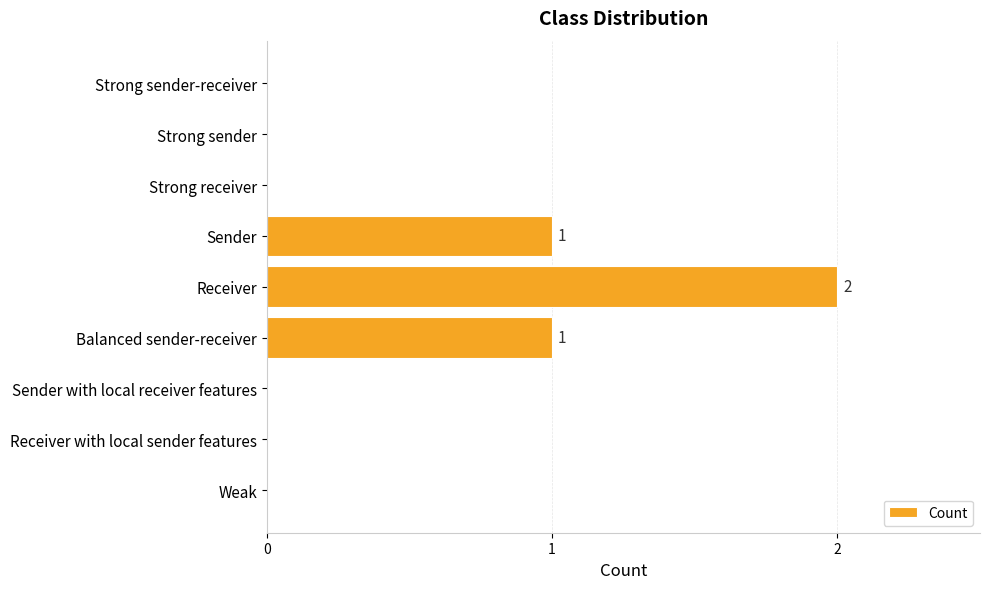

Are the bars grouped side by side (vs. stacked)?

No